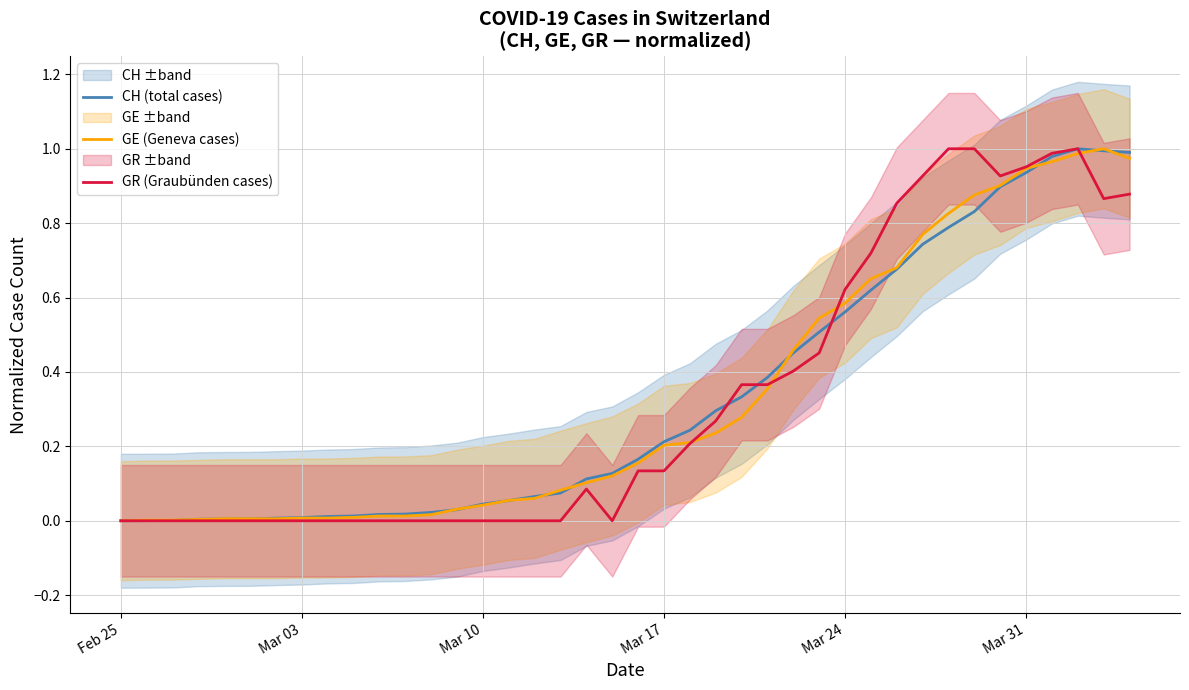

The GE (Geneva cases) series shows 0.0 at Mar 03. True or false?

True